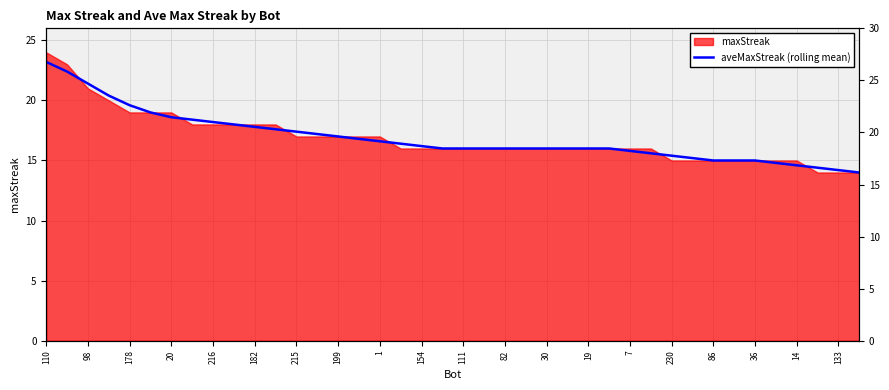

The chart shows a value of 3.1 at 35. True or false?

False